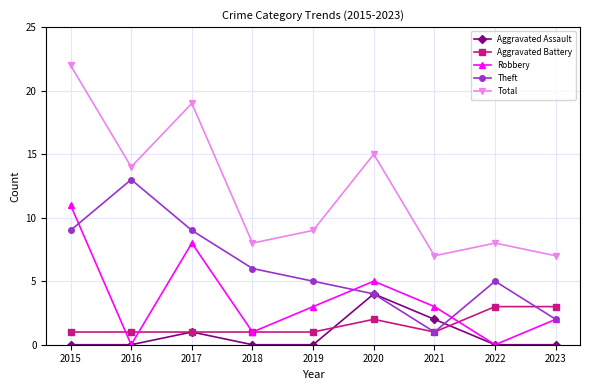

Which series has the largest range (max minus min)?

Total